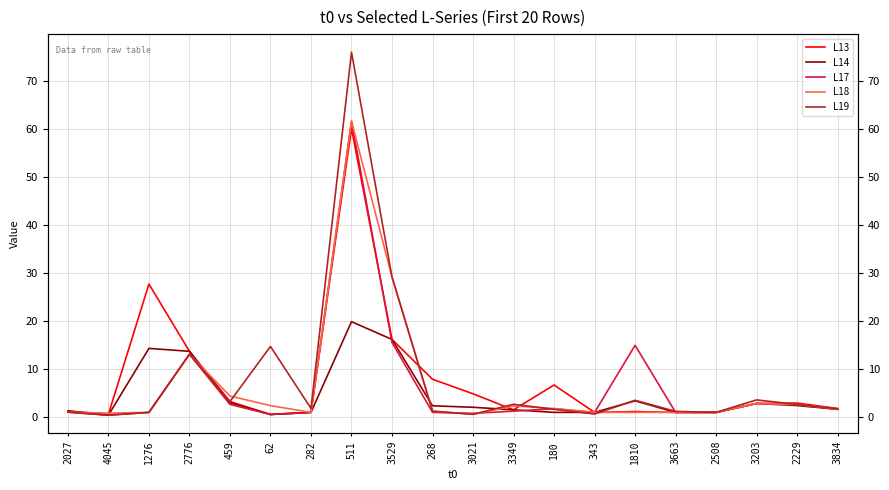

What position from the left is 3529?

9